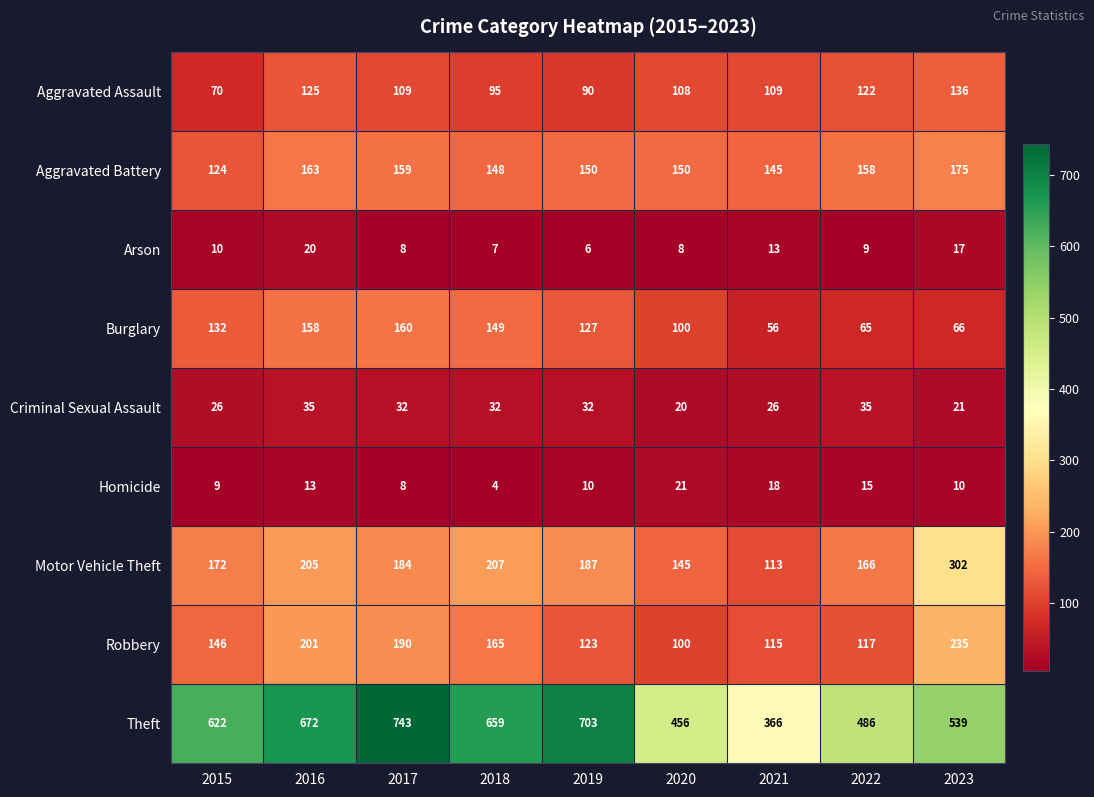

What is the average value of the Burglary series?

113